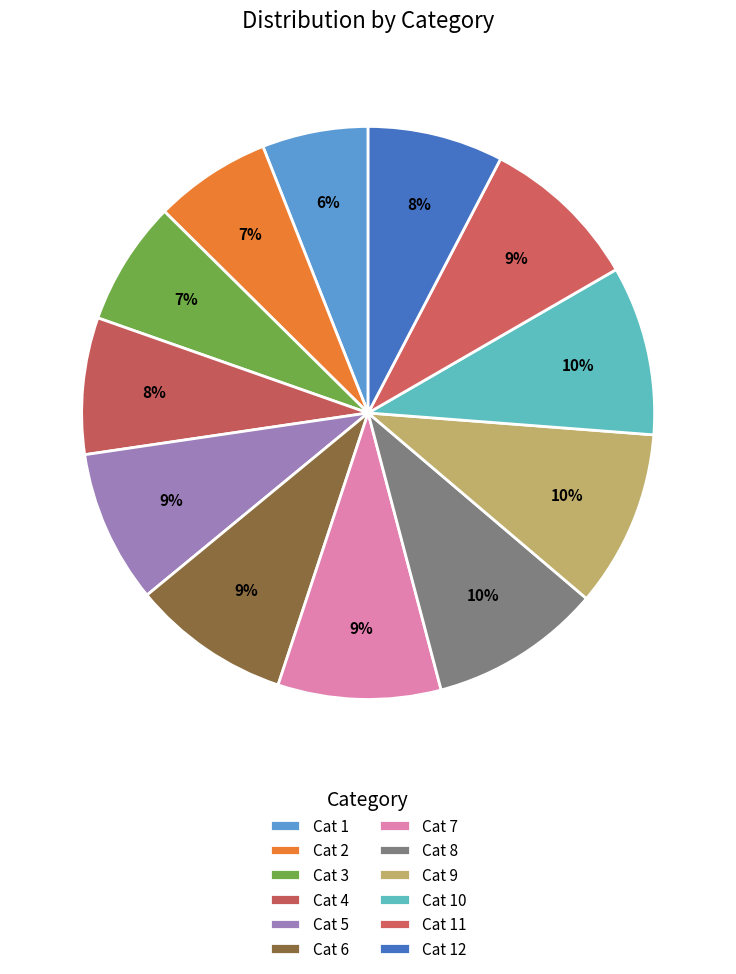

Count the number of slices in the pie.

12